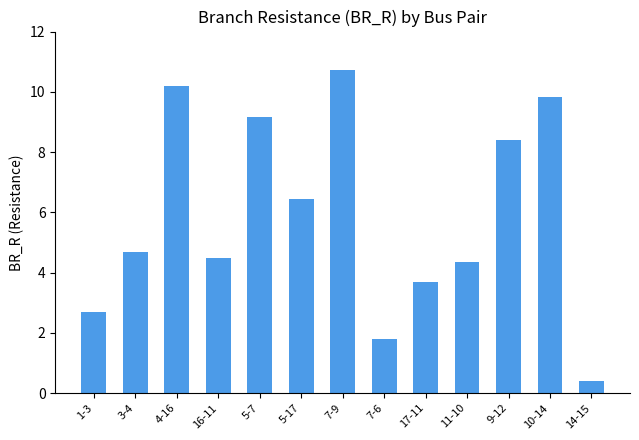

The value at 16-11 is 3.1. True or false?

False